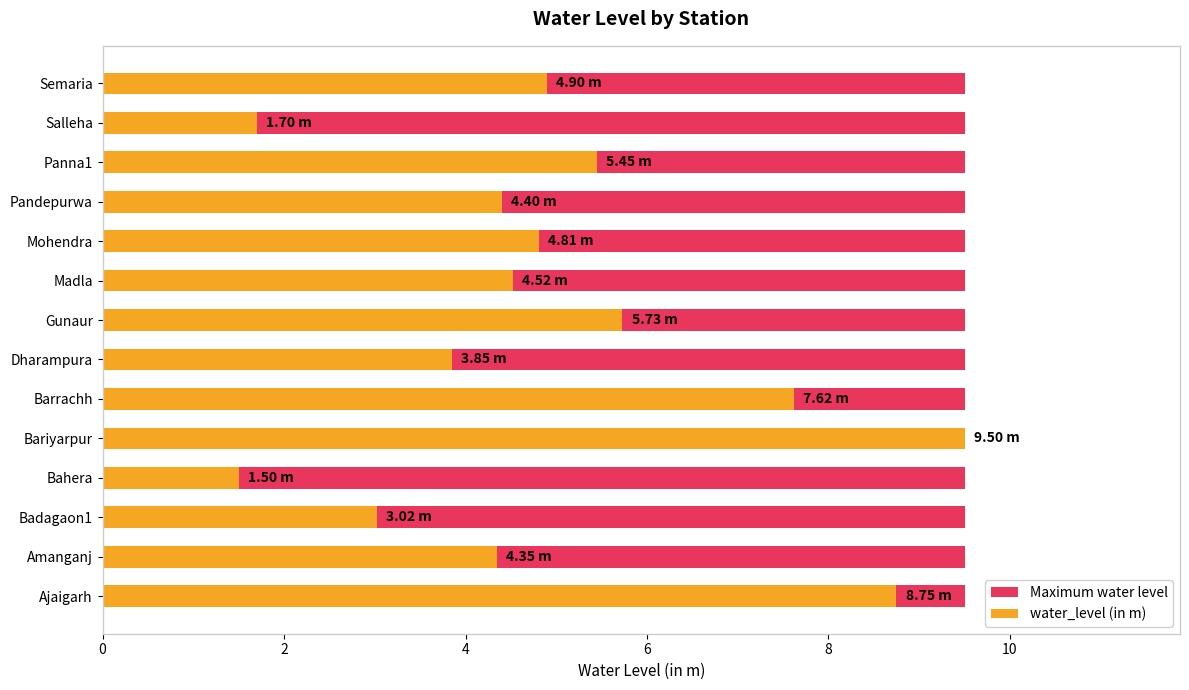

What is the highest value of the water_level (in m) series?

9.5